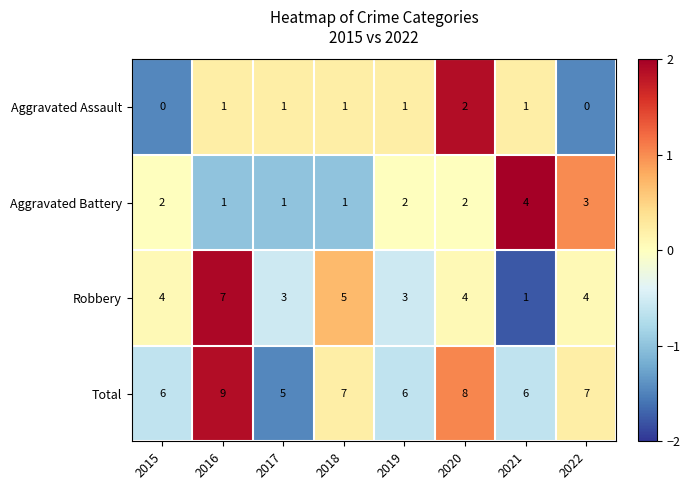

Read the Total value at 2022.

7